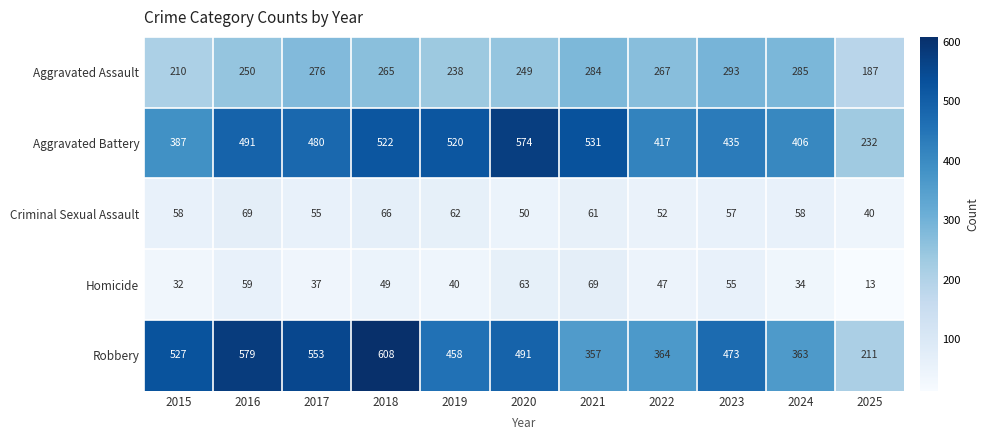

At how many categories does at least one series exceed 46?

11